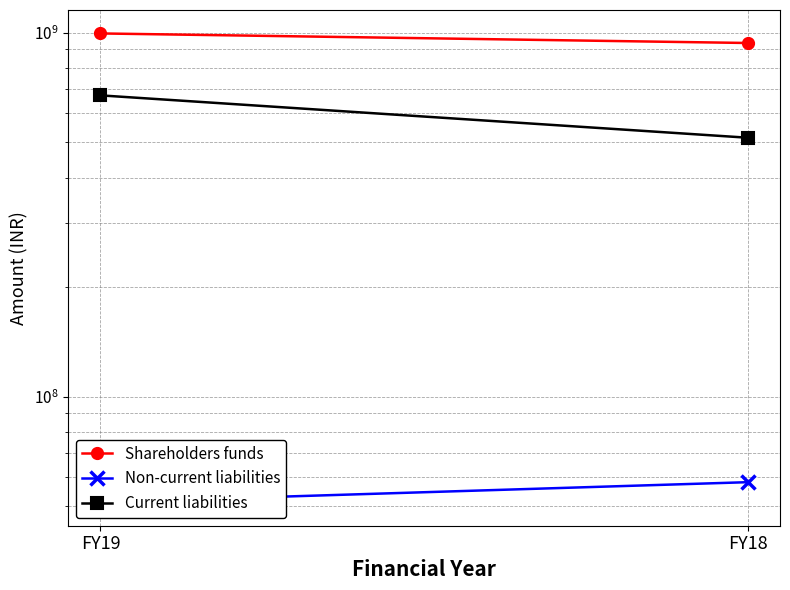

What is the value of the Shareholders funds point at the 2nd from the left?

937148499